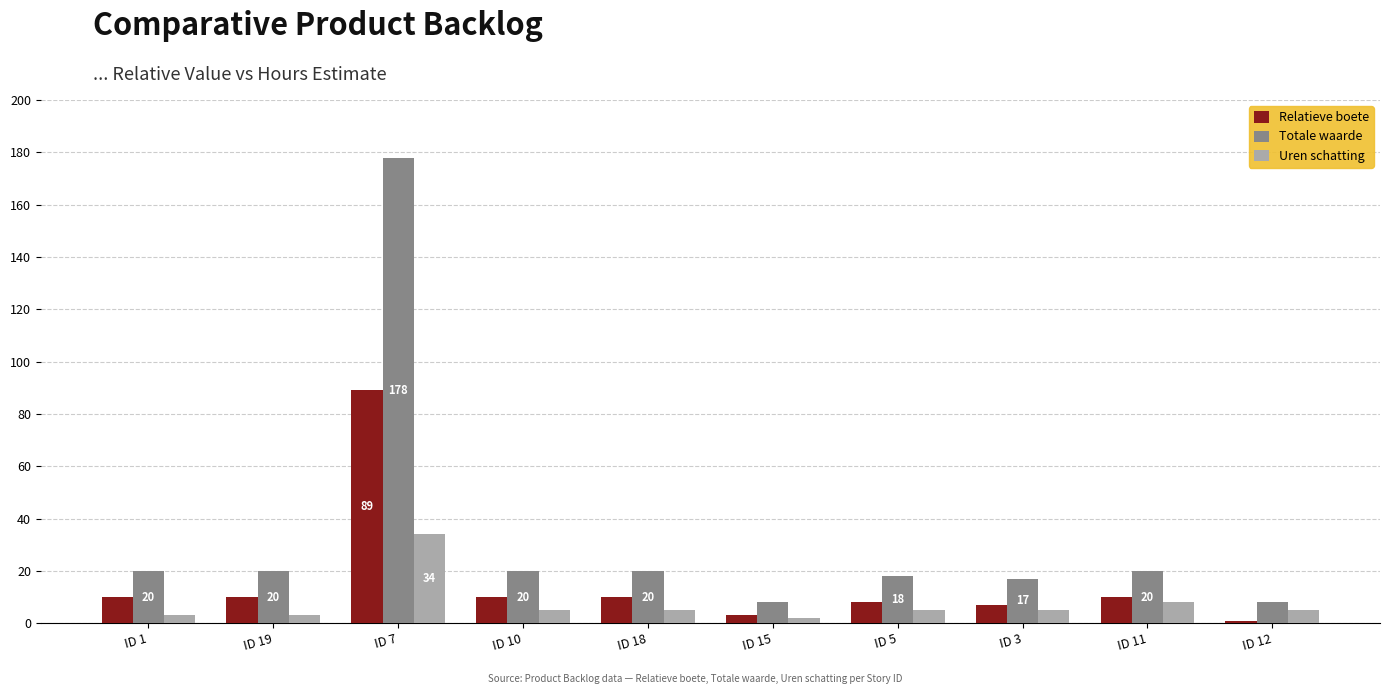

What is the lowest value of the Uren schatting series?

2